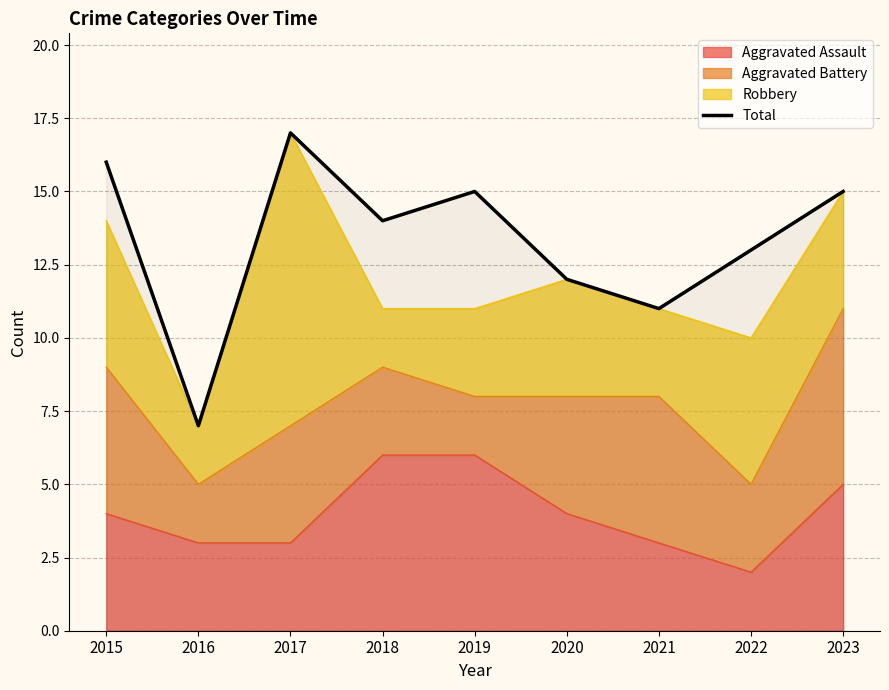

What is the minimum value shown in the chart?

7